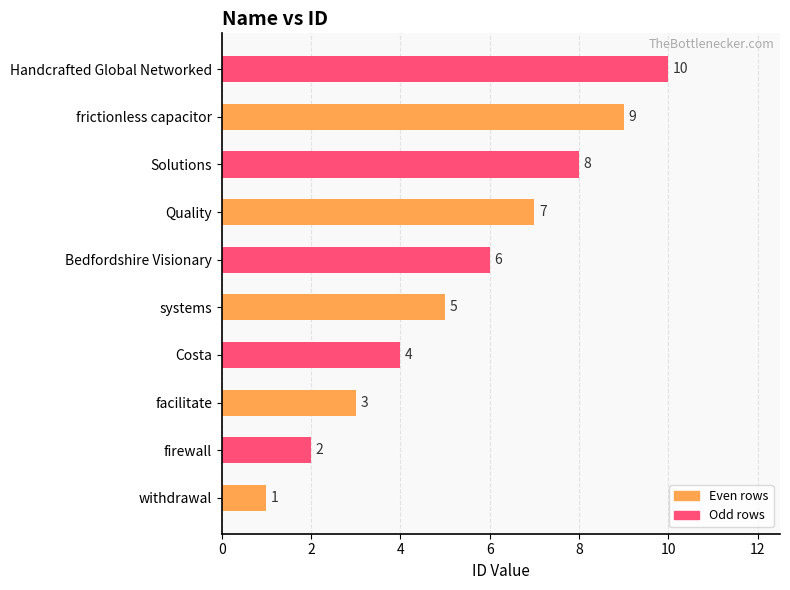

Where is the data nearest to the value 5?

systems